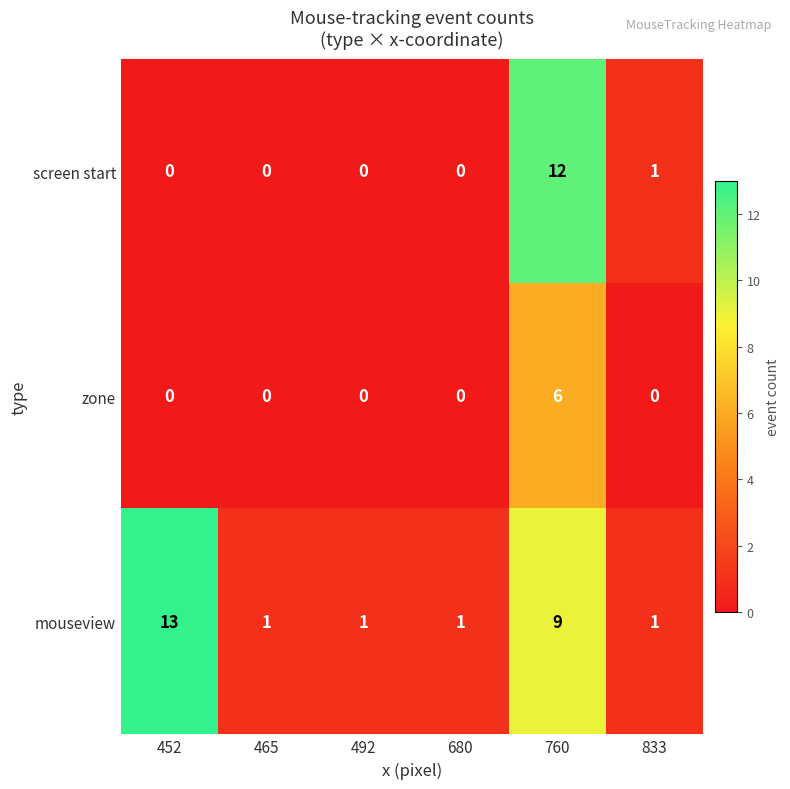

How many values in the mouseview series exceed 1?

2